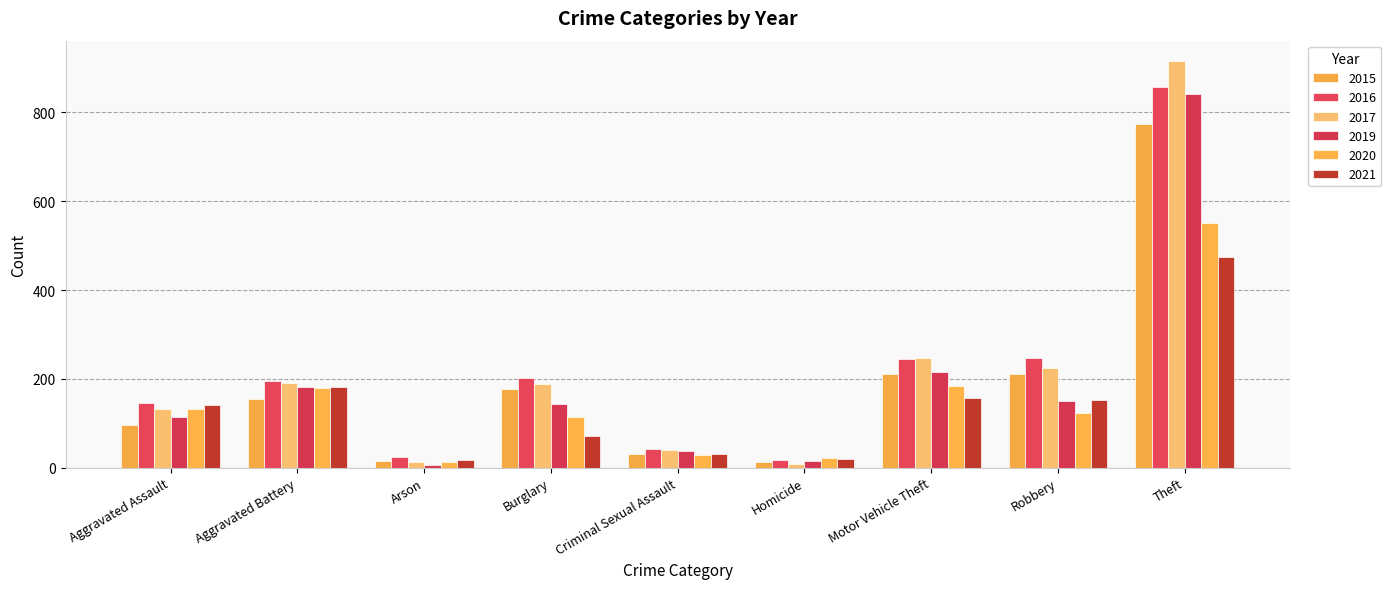

What is the maximum value for 2017?

916